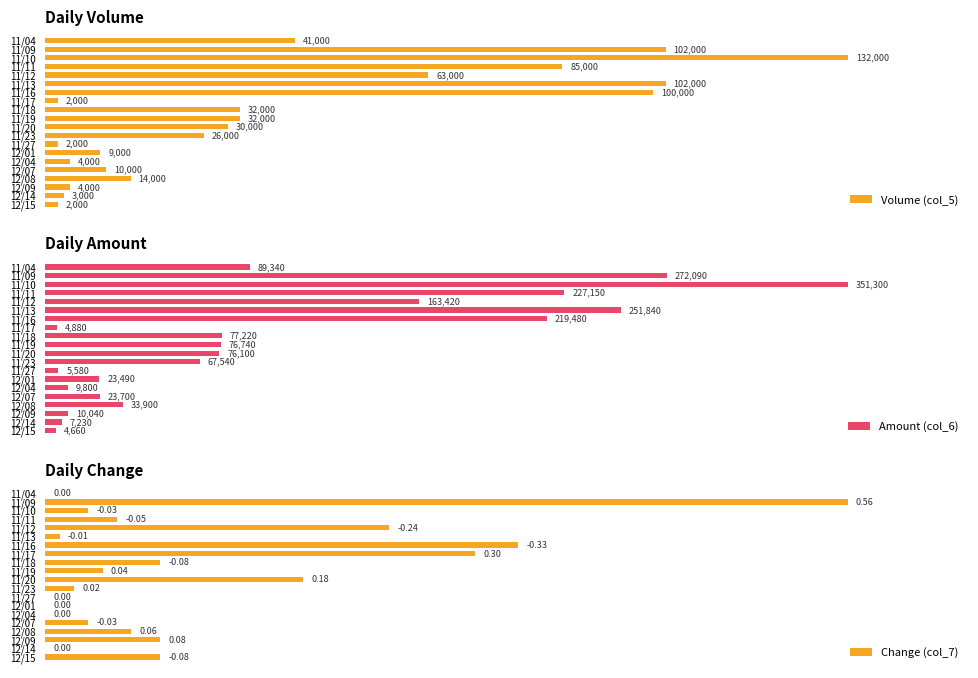

Is it true that Change (col_7) equals 41.7 at 11/04?

False